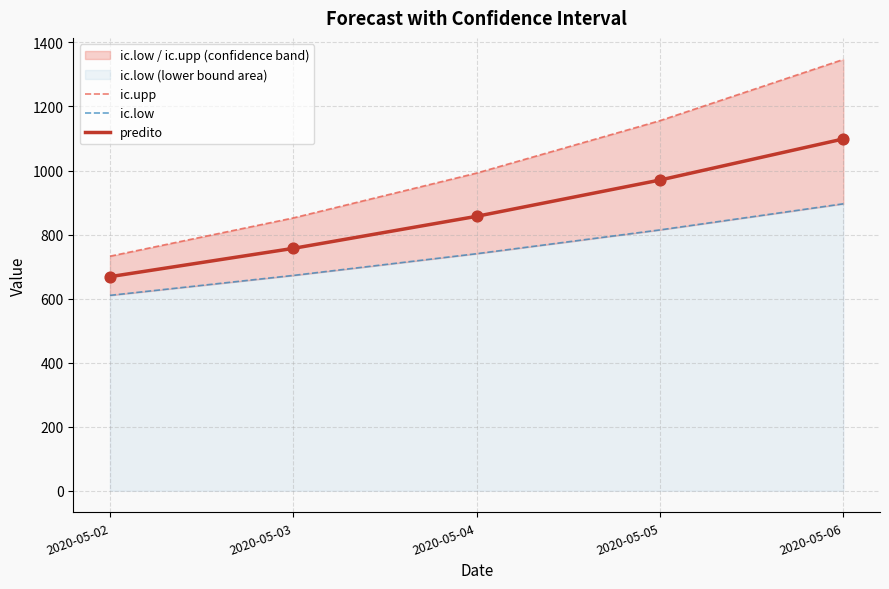

Is the value of ic.upp at 2020-05-03 greater than the value of ic.low at 2020-05-05?

Yes